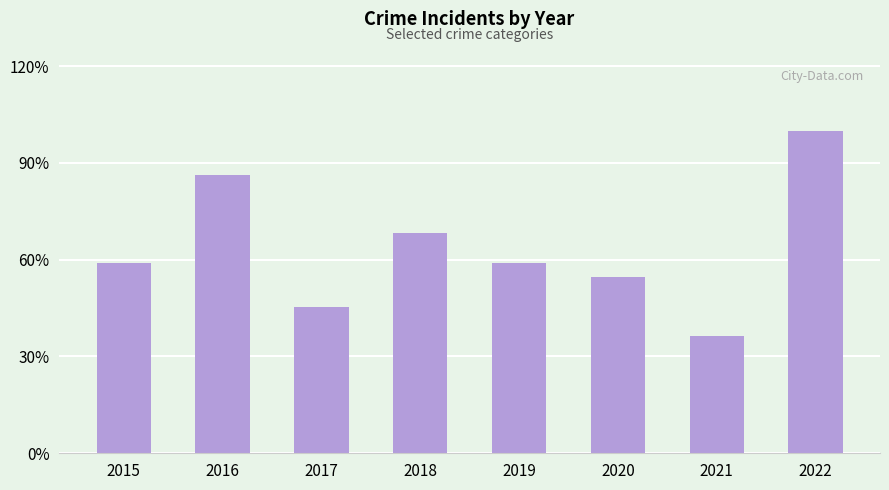

Are the bars horizontal?

No